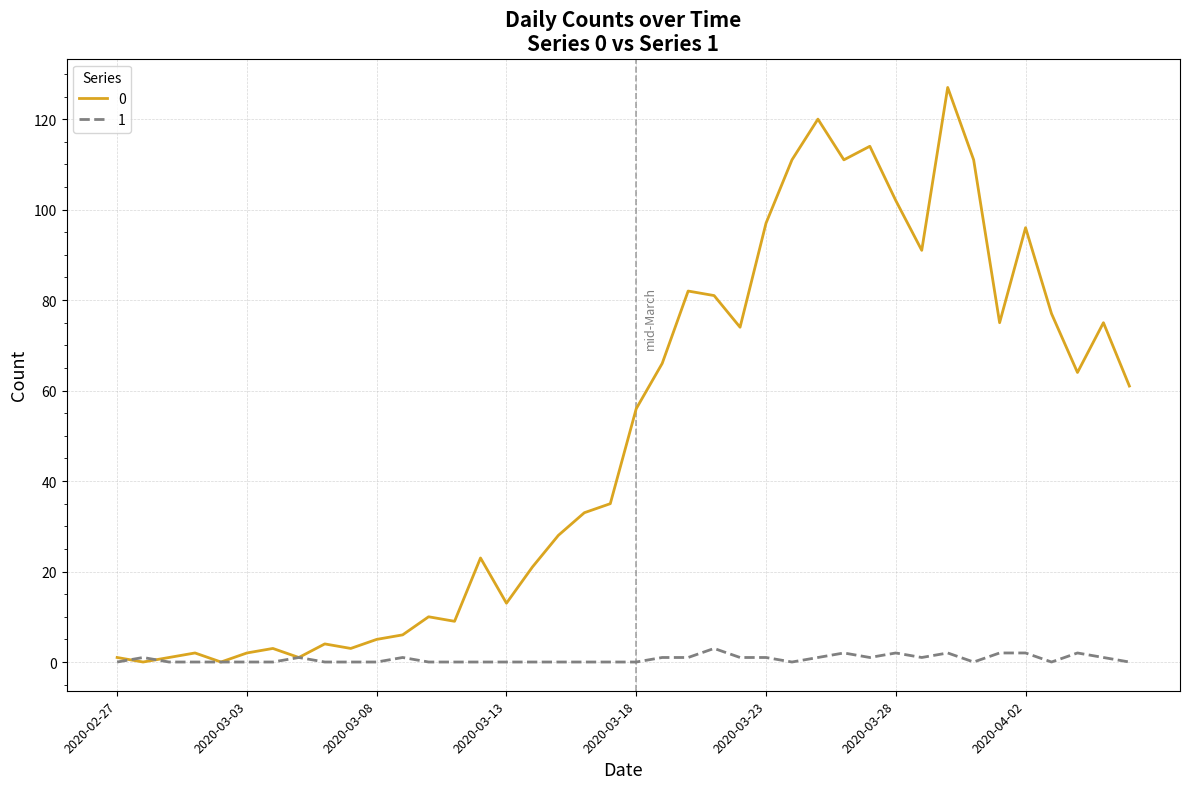

What is the sum of all 0 values?

1991